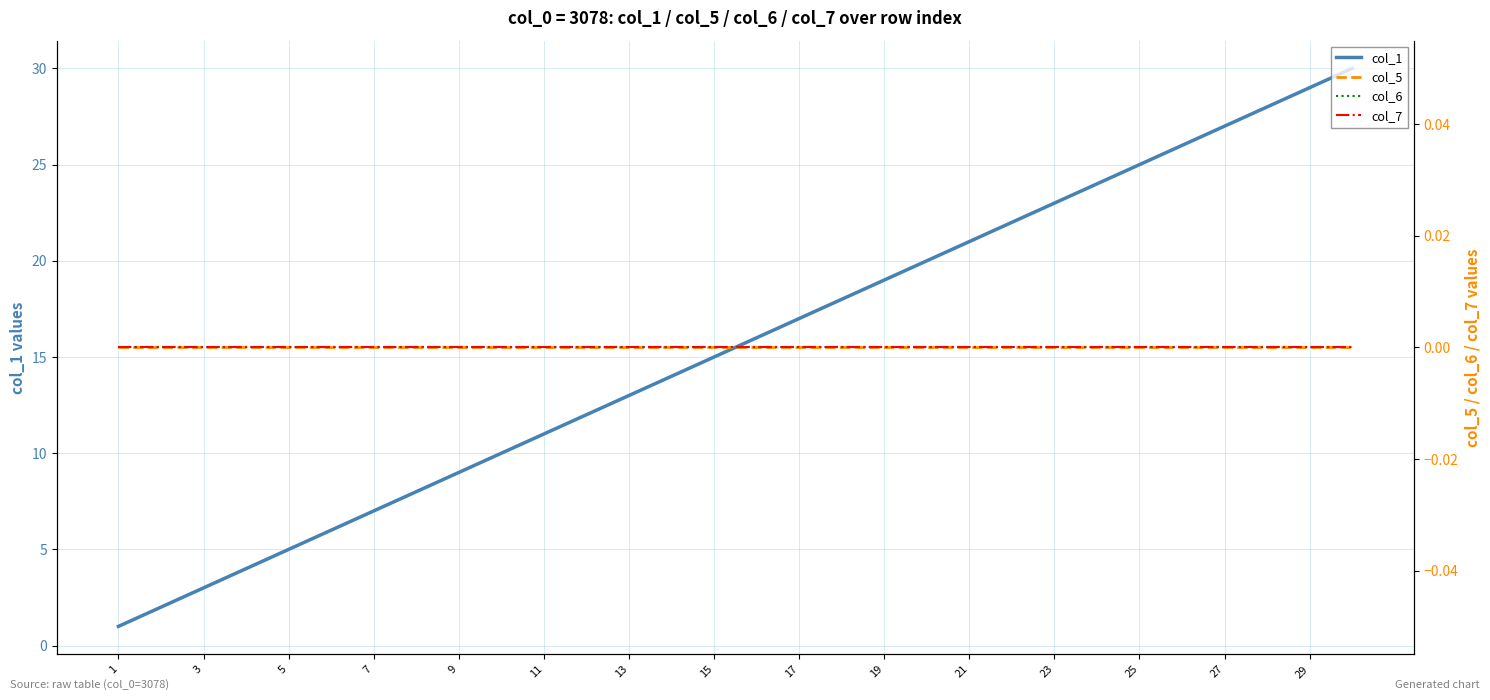

What is the maximum value shown in the chart?

30